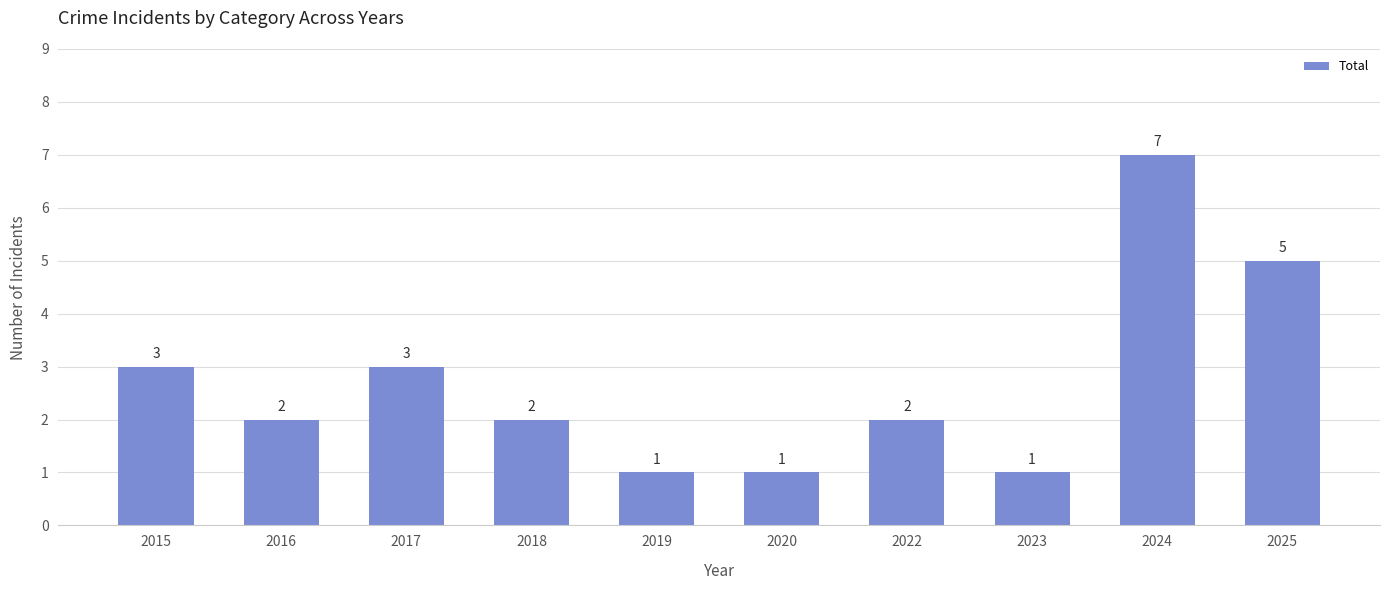

Count the values in the range 1 to 3.

8